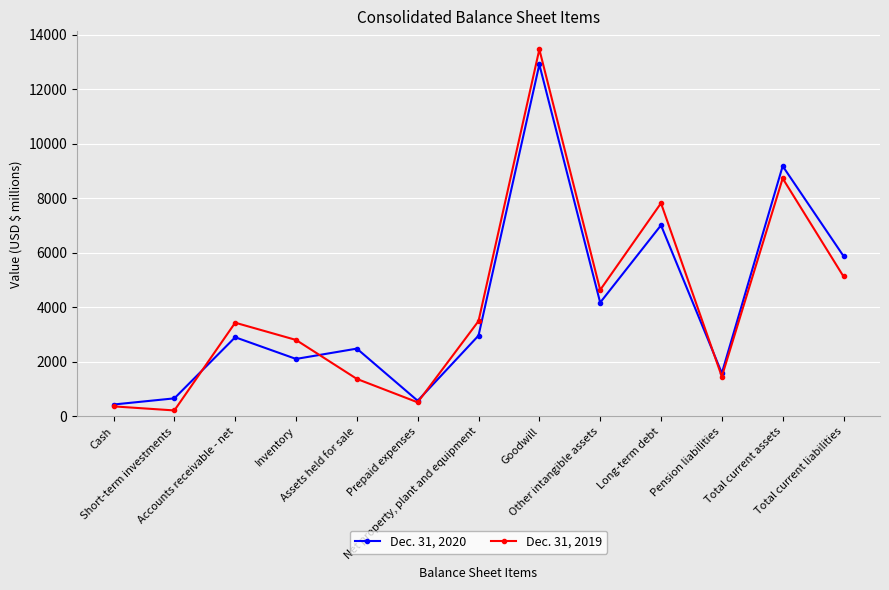

Rank the categories by Dec. 31, 2019 value from highest to lowest.

Goodwill, Total current assets, Long-term debt, Total current liabilities, Other intangible assets, Net property, plant and equipment, Accounts receivable - net, Inventory, Pension liabilities, Assets held for sale, Prepaid expenses, Cash, Short-term investments